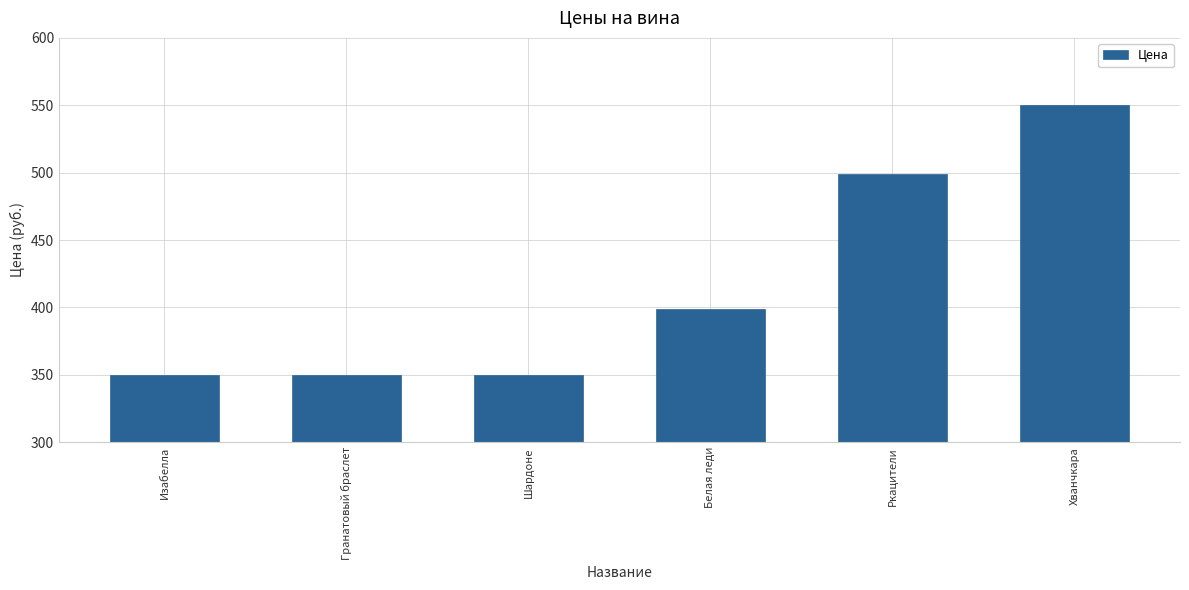

Is it true that the value at Белая леди is 399?

True